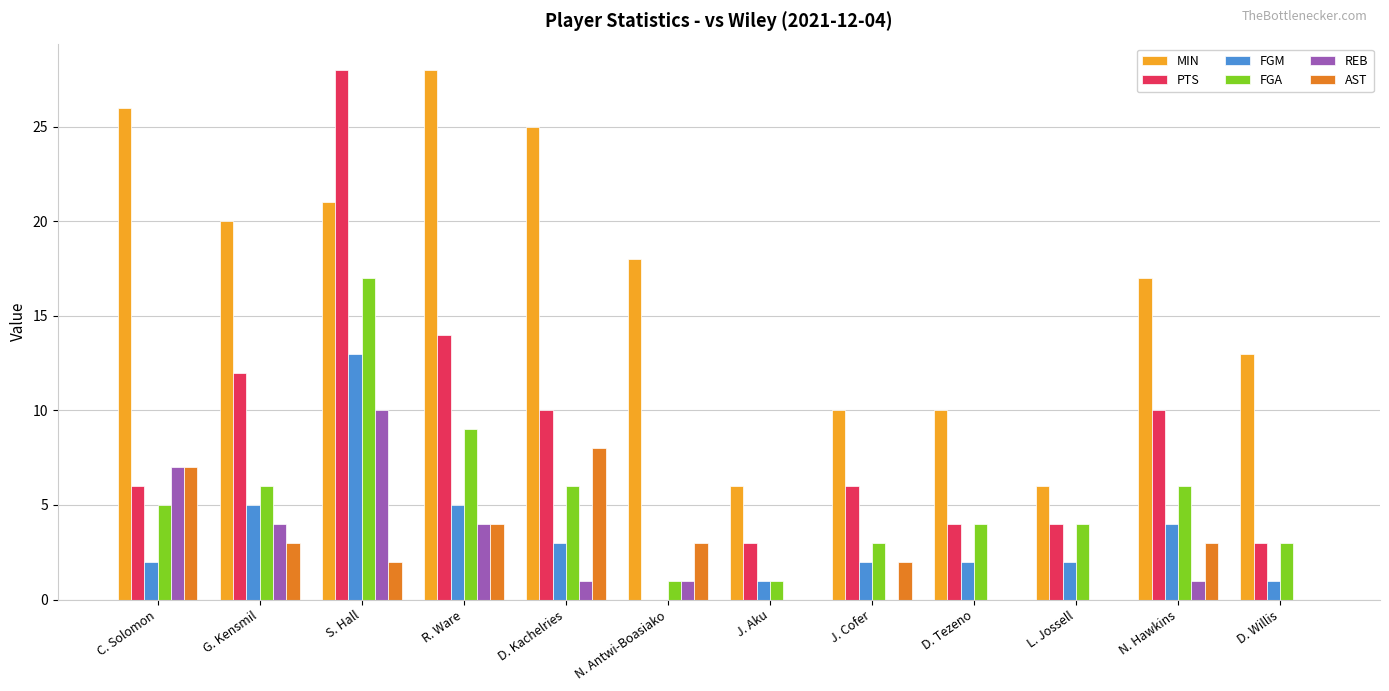

What is the greatest value displayed?

28